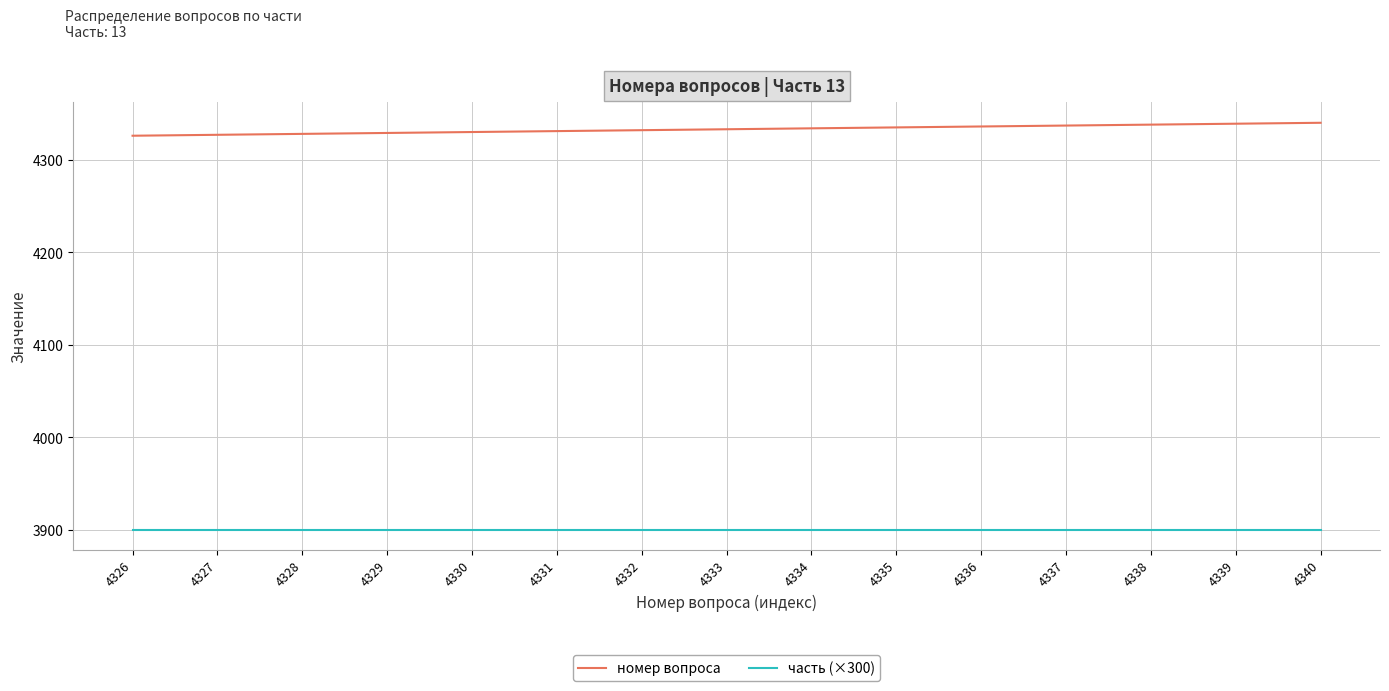

Is it true that часть (×300) equals 3900 at 4327?

True